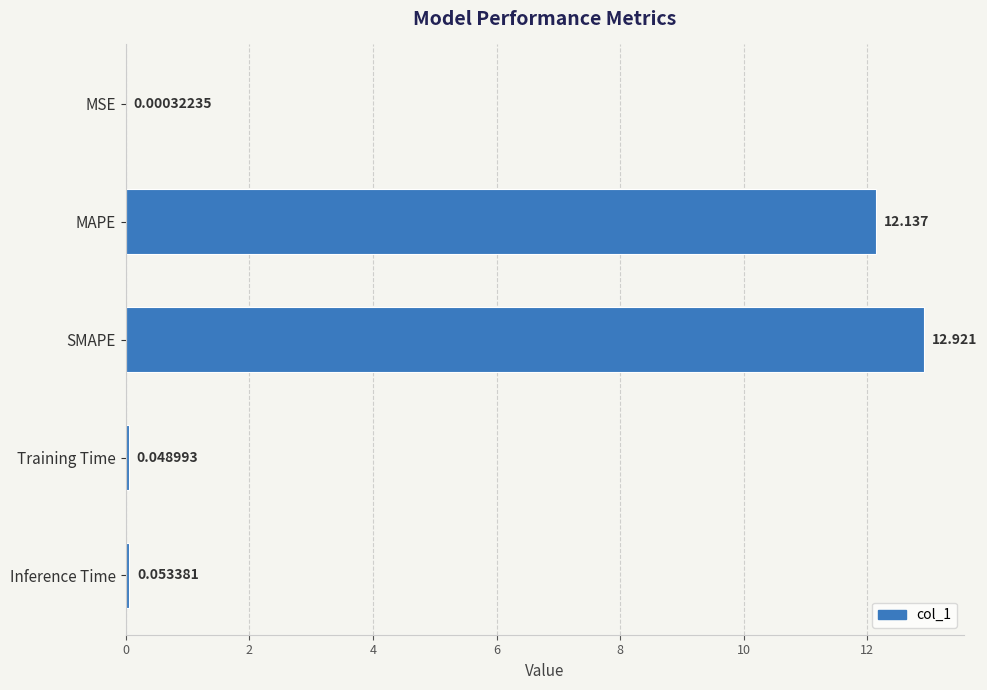

Which has a higher value, SMAPE or Training Time?

SMAPE